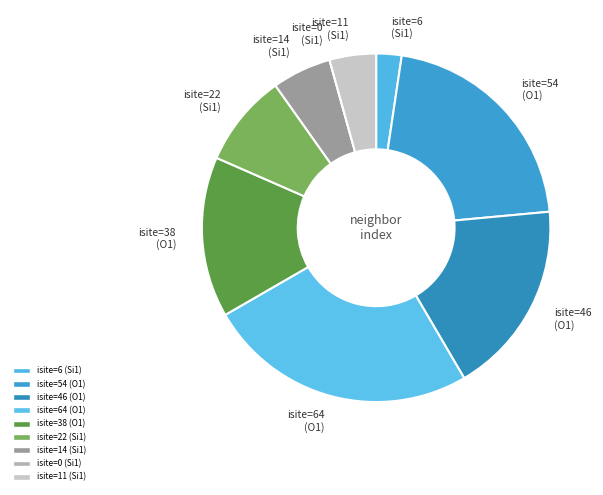

Is the sum of isite=6 (Si1) and isite=46 (O1) greater than half?

No